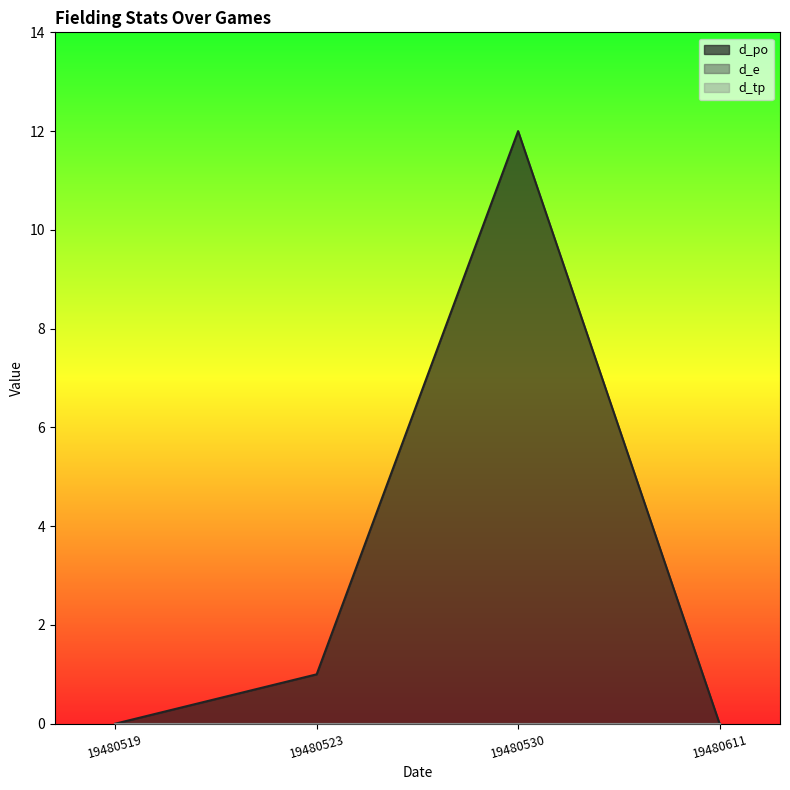

How many categories are shown in the chart?

4